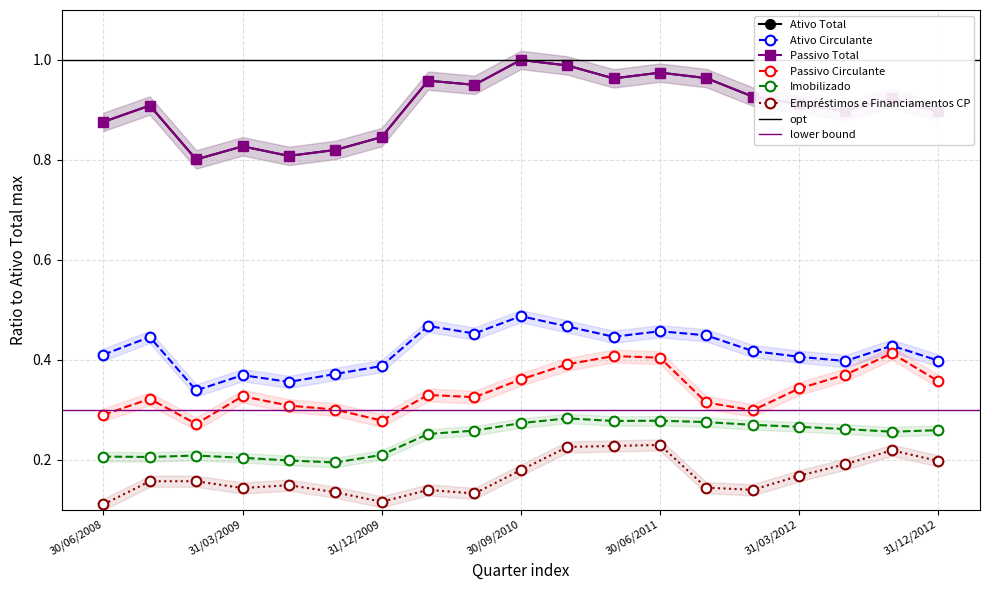

Reading right to left, extract all data points from this chart.

Ativo Total: 31/12/2012=0.9	30/09/2012=0.9	30/06/2012=0.9	31/03/2012=0.9	31/12/2011=0.9	30/09/2011=1.0	30/06/2011=1.0	31/03/2011=1.0	31/12/2010=1.0	30/09/2010=1.0	30/06/2010=1.0	31/03/2010=1.0	31/12/2009=0.8	30/09/2009=0.8	30/06/2009=0.8	31/03/2009=0.8	31/12/2008=0.8	30/09/2008=0.9	30/06/2008=0.9
Ativo Circulante: 31/12/2012=0.4	30/09/2012=0.4	30/06/2012=0.4	31/03/2012=0.4	31/12/2011=0.4	30/09/2011=0.4	30/06/2011=0.5	31/03/2011=0.4	31/12/2010=0.5	30/09/2010=0.5	30/06/2010=0.5	31/03/2010=0.5	31/12/2009=0.4	30/09/2009=0.4	30/06/2009=0.4	31/03/2009=0.4	31/12/2008=0.3	30/09/2008=0.4	30/06/2008=0.4
Passivo Total: 31/12/2012=0.9	30/09/2012=0.9	30/06/2012=0.9	31/03/2012=0.9	31/12/2011=0.9	30/09/2011=1.0	30/06/2011=1.0	31/03/2011=1.0	31/12/2010=1.0	30/09/2010=1.0	30/06/2010=1.0	31/03/2010=1.0	31/12/2009=0.8	30/09/2009=0.8	30/06/2009=0.8	31/03/2009=0.8	31/12/2008=0.8	30/09/2008=0.9	30/06/2008=0.9
Passivo Circulante: 31/12/2012=0.4	30/09/2012=0.4	30/06/2012=0.4	31/03/2012=0.3	31/12/2011=0.3	30/09/2011=0.3	30/06/2011=0.4	31/03/2011=0.4	31/12/2010=0.4	30/09/2010=0.4	30/06/2010=0.3	31/03/2010=0.3	31/12/2009=0.3	30/09/2009=0.3	30/06/2009=0.3	31/03/2009=0.3	31/12/2008=0.3	30/09/2008=0.3	30/06/2008=0.3
Imobilizado: 31/12/2012=0.3	30/09/2012=0.3	30/06/2012=0.3	31/03/2012=0.3	31/12/2011=0.3	30/09/2011=0.3	30/06/2011=0.3	31/03/2011=0.3	31/12/2010=0.3	30/09/2010=0.3	30/06/2010=0.3	31/03/2010=0.3	31/12/2009=0.2	30/09/2009=0.2	30/06/2009=0.2	31/03/2009=0.2	31/12/2008=0.2	30/09/2008=0.2	30/06/2008=0.2
Empréstimos e Financiamentos CP: 31/12/2012=0.2	30/09/2012=0.2	30/06/2012=0.2	31/03/2012=0.2	31/12/2011=0.1	30/09/2011=0.1	30/06/2011=0.2	31/03/2011=0.2	31/12/2010=0.2	30/09/2010=0.2	30/06/2010=0.1	31/03/2010=0.1	31/12/2009=0.1	30/09/2009=0.1	30/06/2009=0.1	31/03/2009=0.1	31/12/2008=0.2	30/09/2008=0.2	30/06/2008=0.1